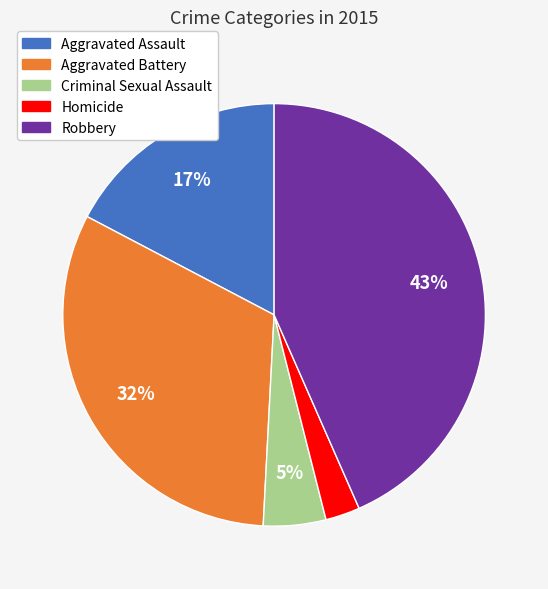

What is the smallest slice in the pie chart?

Homicide